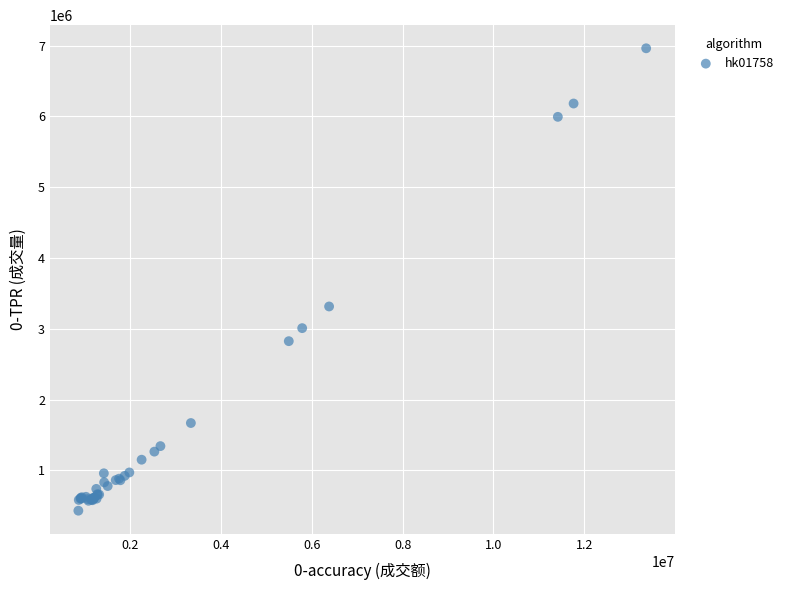

What Y value in the scatter plot is closest to 3697000?

3316000